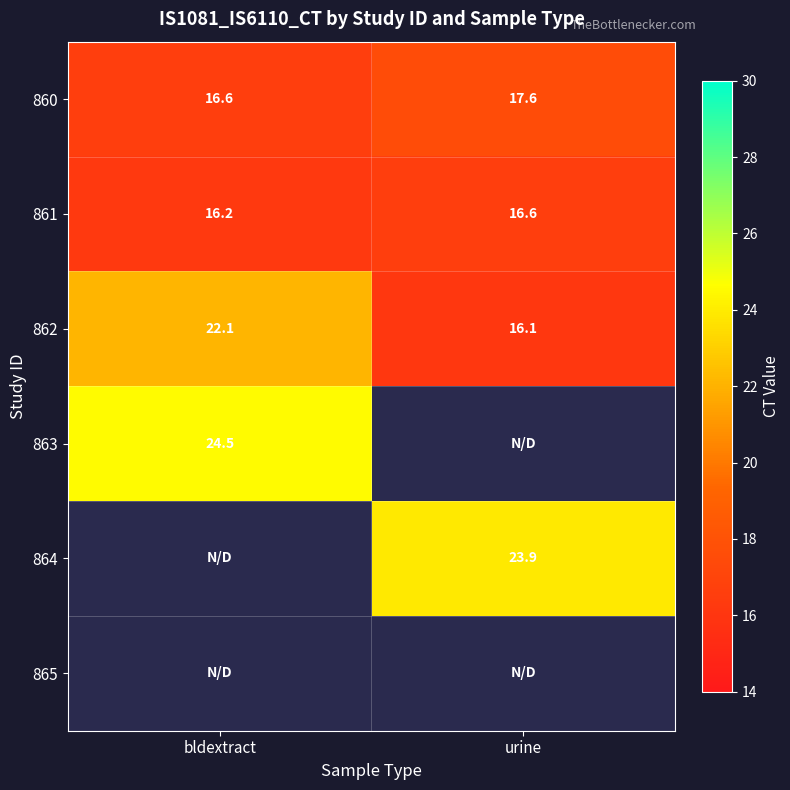

What value does the 861 series have at bldextract?

16.2